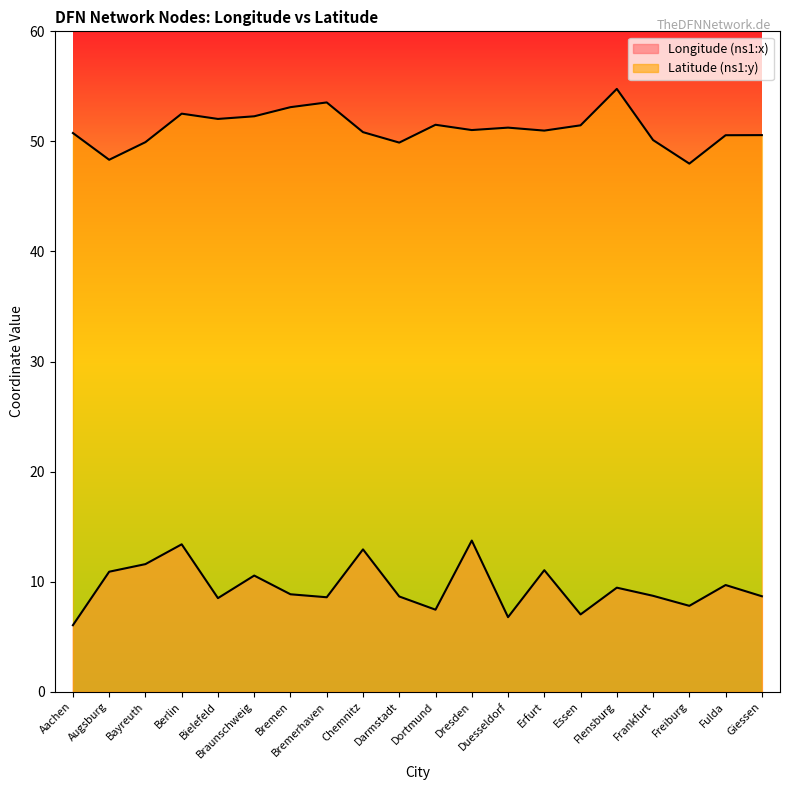

Where is the first local minimum for Latitude (ns1:y)?

Augsburg